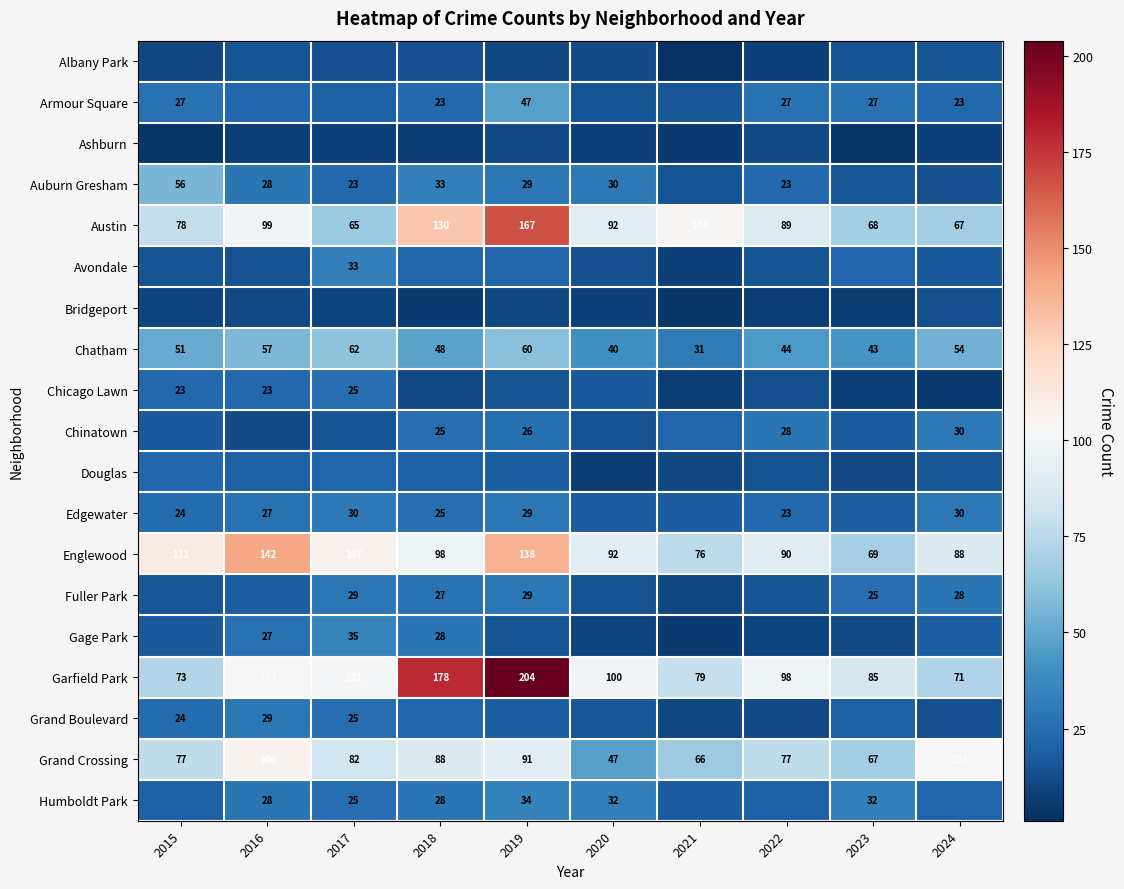

What is the sum of the Englewood values at 2015 and 2022?

201